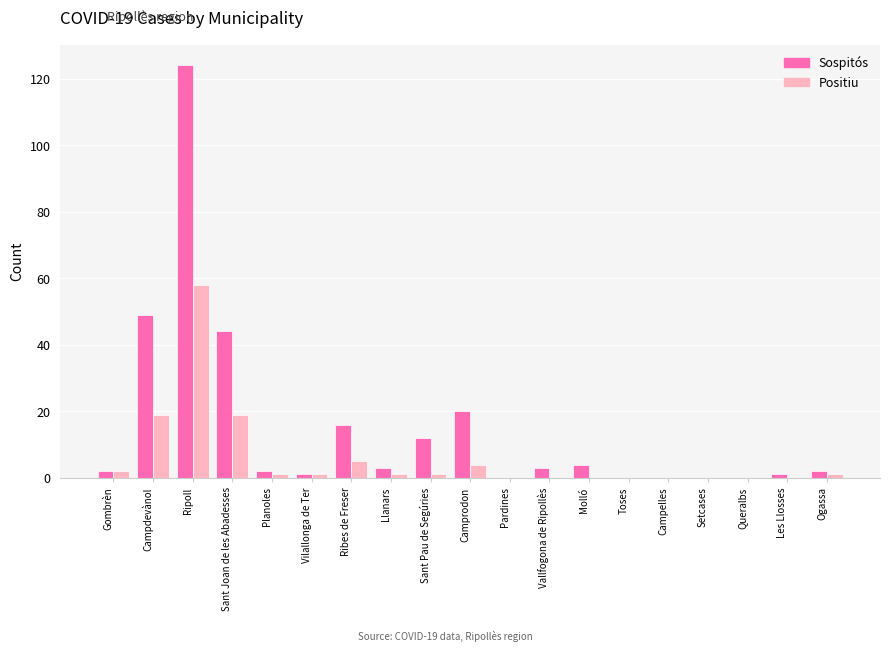

Which series has the widest spread of values?

Sospitós